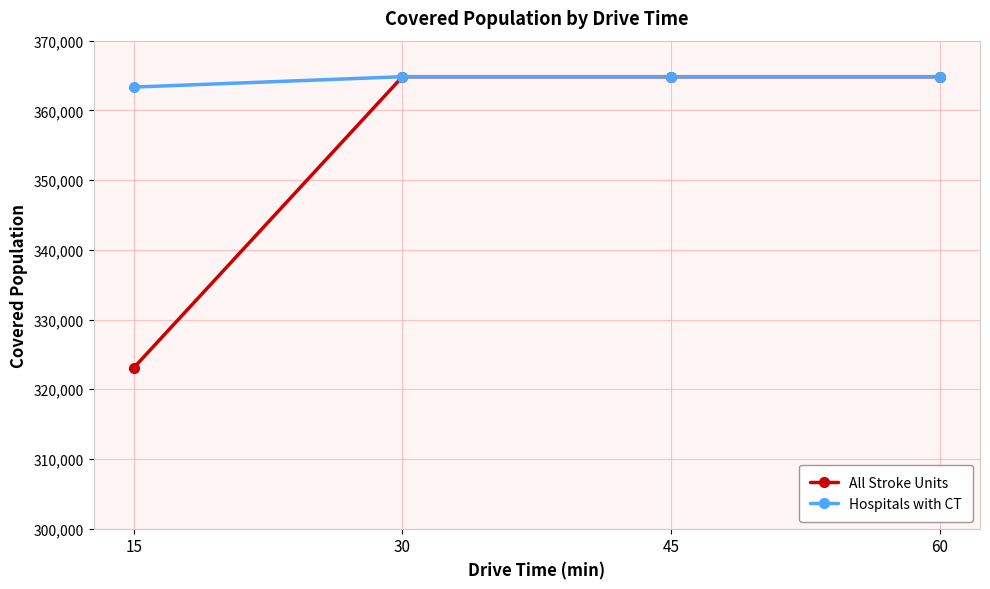

Is it true that Hospitals with CT equals 363343 at 15?

True